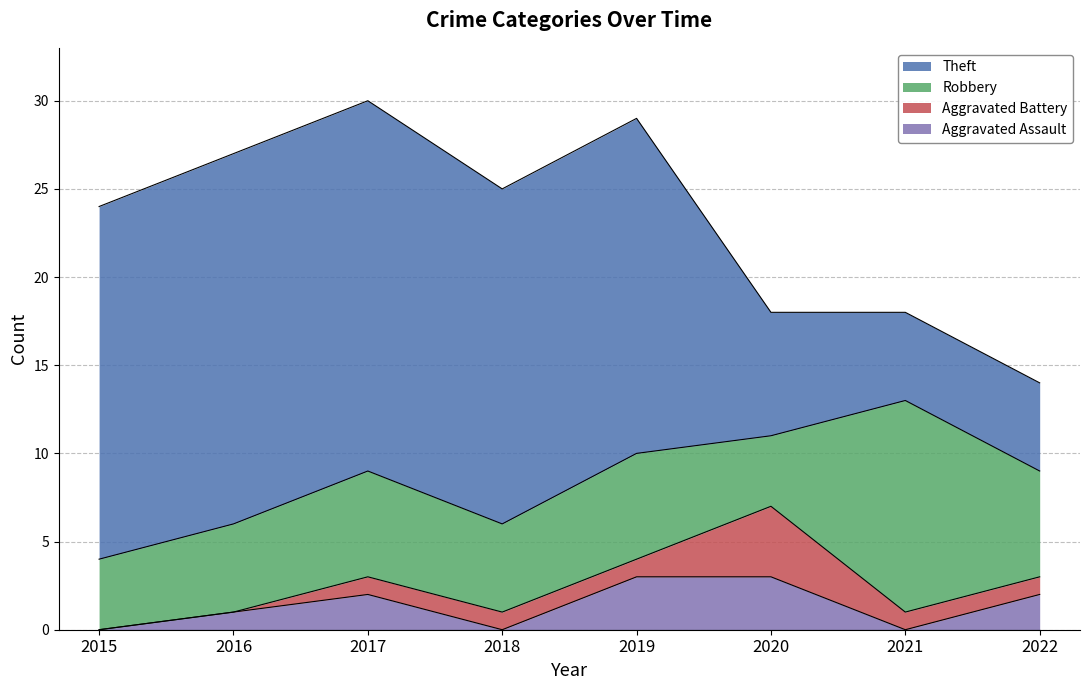

Reading left to right, extract all data points from this chart.

Aggravated Assault: 2015=0	2016=1	2017=2	2018=0	2019=3	2020=3	2021=0	2022=2
Aggravated Battery: 2015=0	2016=0	2017=1	2018=1	2019=1	2020=4	2021=1	2022=1
Robbery: 2015=4	2016=5	2017=6	2018=5	2019=6	2020=4	2021=12	2022=6
Theft: 2015=20	2016=21	2017=21	2018=19	2019=19	2020=7	2021=5	2022=5